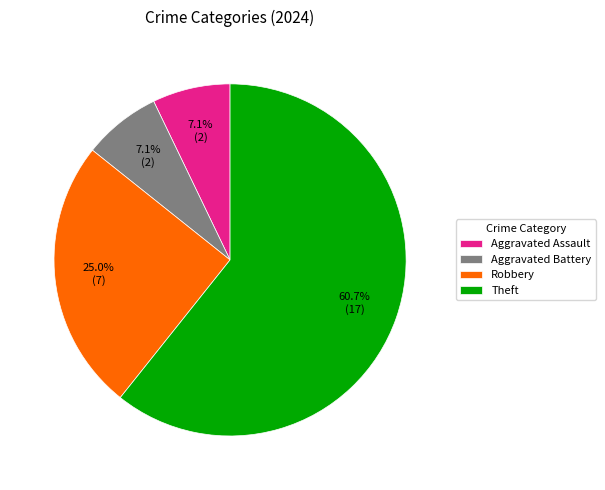

What is the largest slice in the pie chart?

Theft